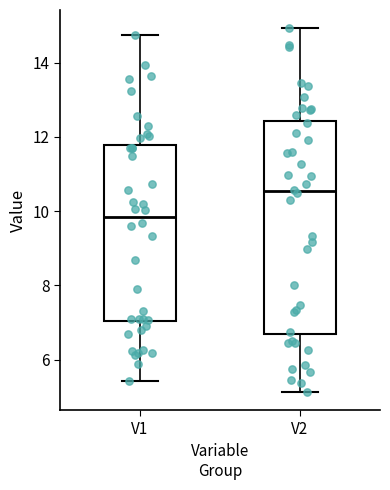

Which box's median line is the highest?

V2